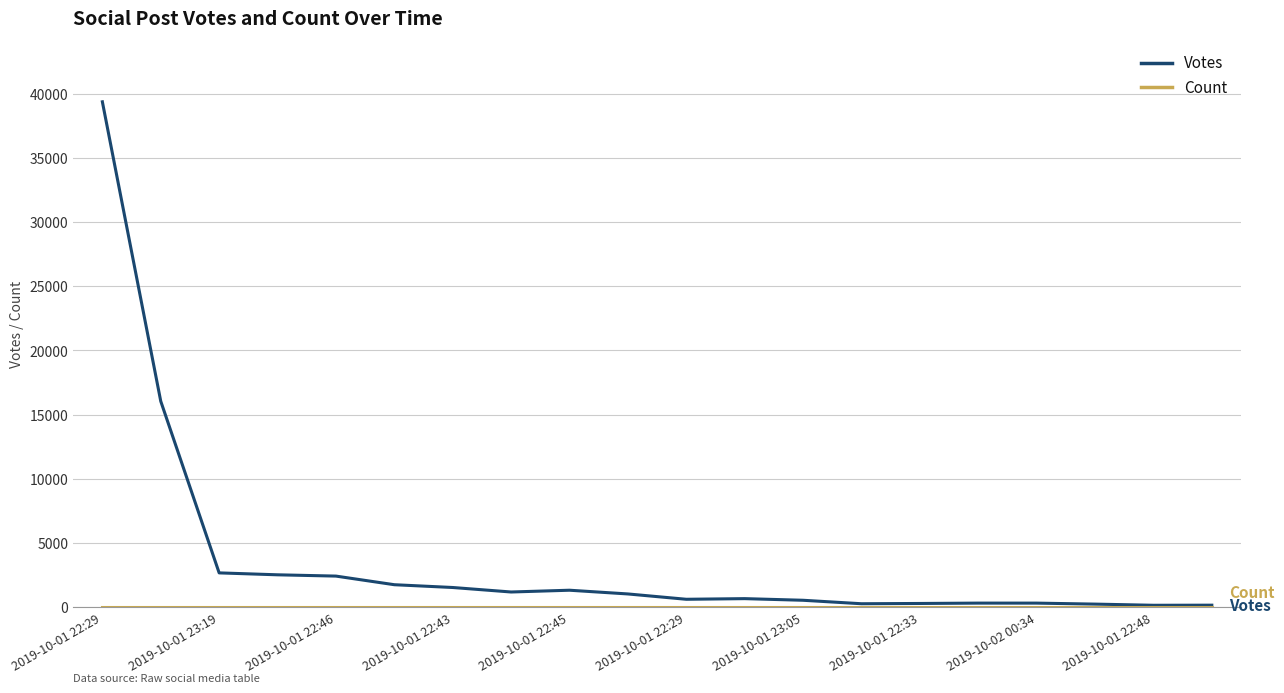

How many lines are shown in the chart?

2